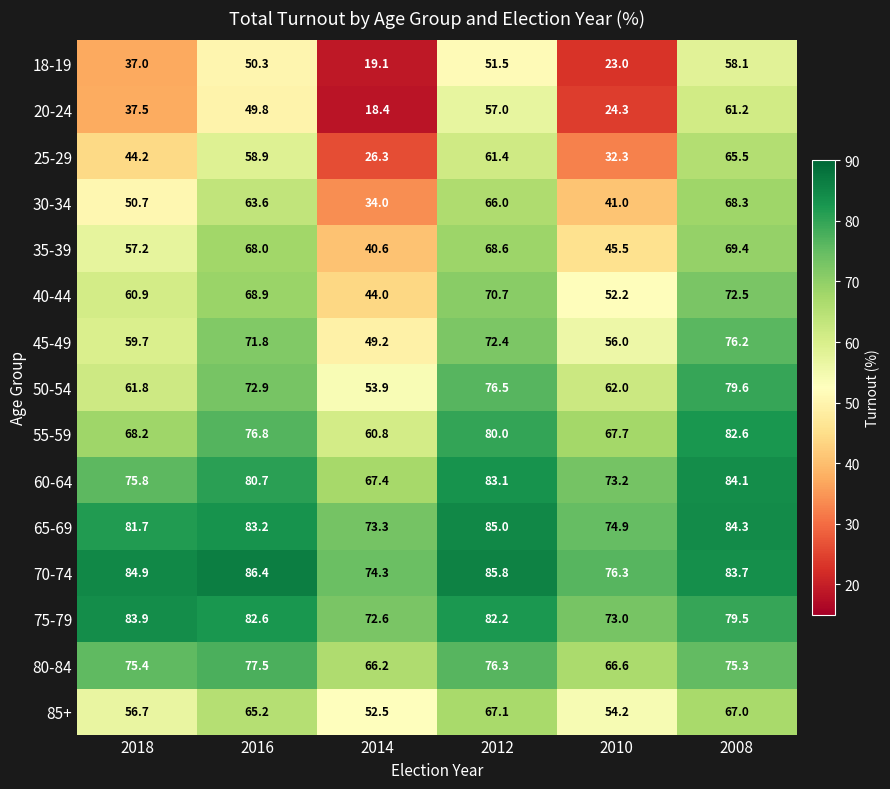

What is the spread (max minus min) of values at 2016?

36.6